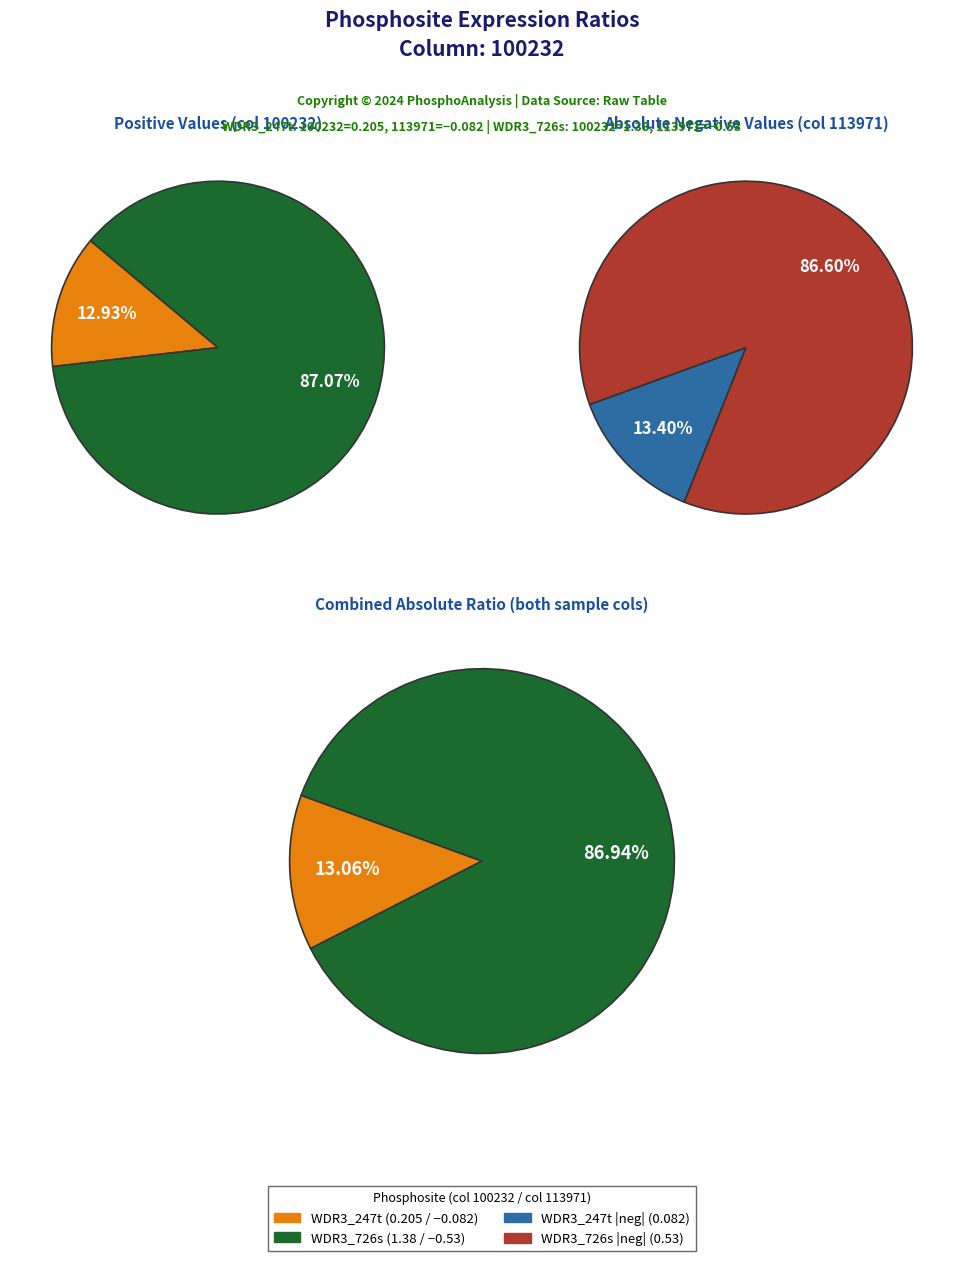

Count the number of slices in the pie.

2